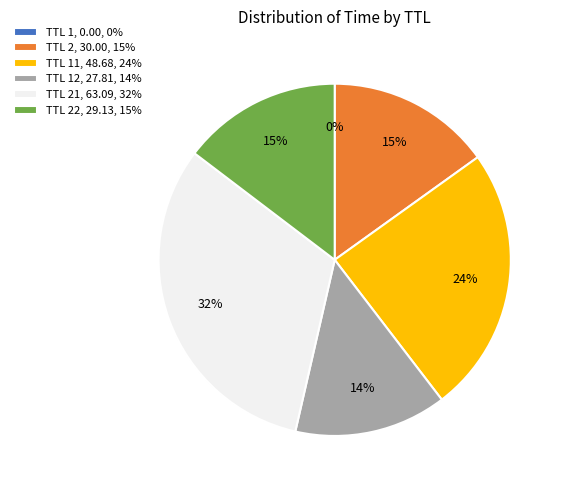

What is the ratio of the value at TTL 2, 30.00, 15% to the value at TTL 11, 48.68, 24%?

0.6